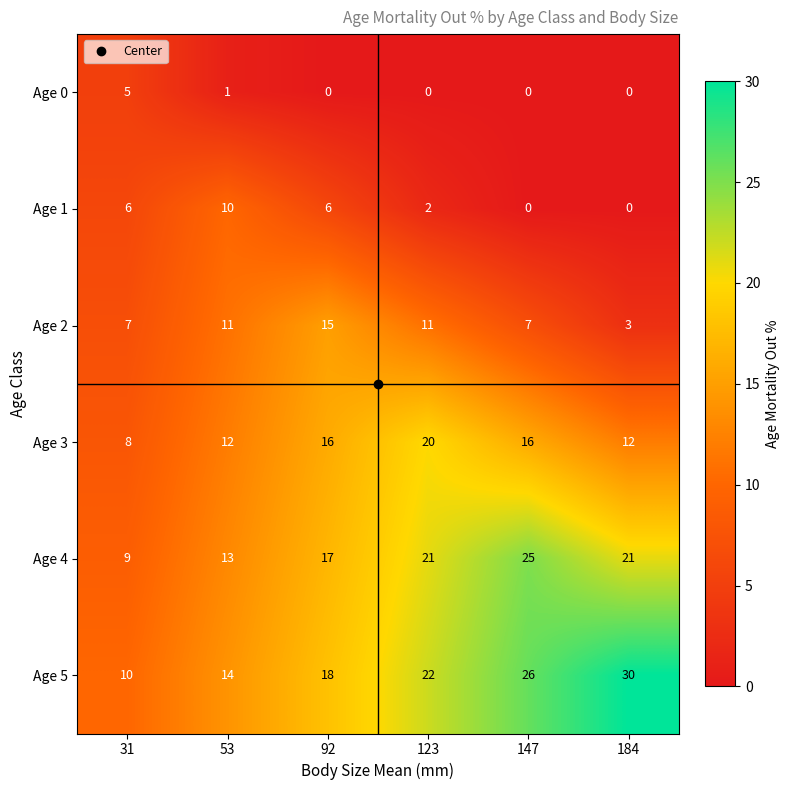

What is the maximum value shown in the chart?

30